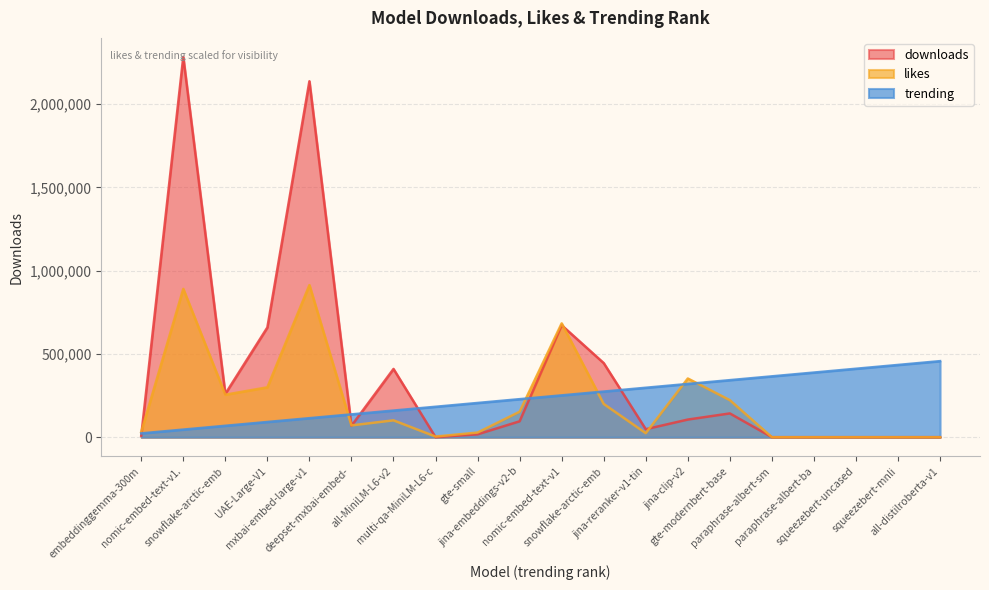

Which series ends up on top after the final intersection of likes and downloads?

downloads